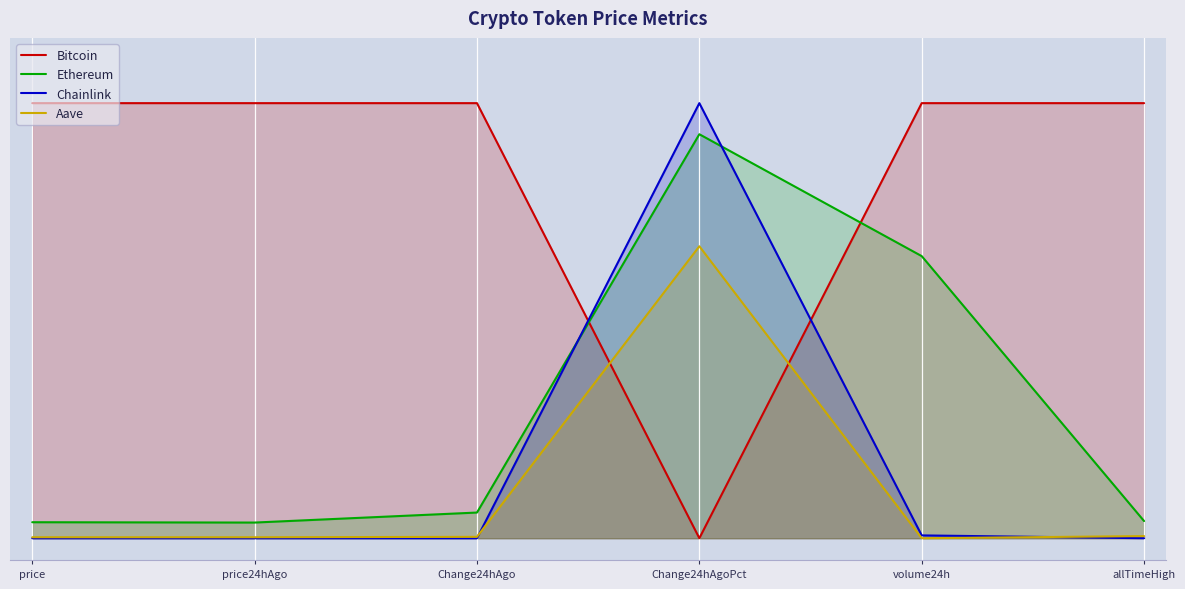

Which category has the lowest value in the Chainlink series?

price